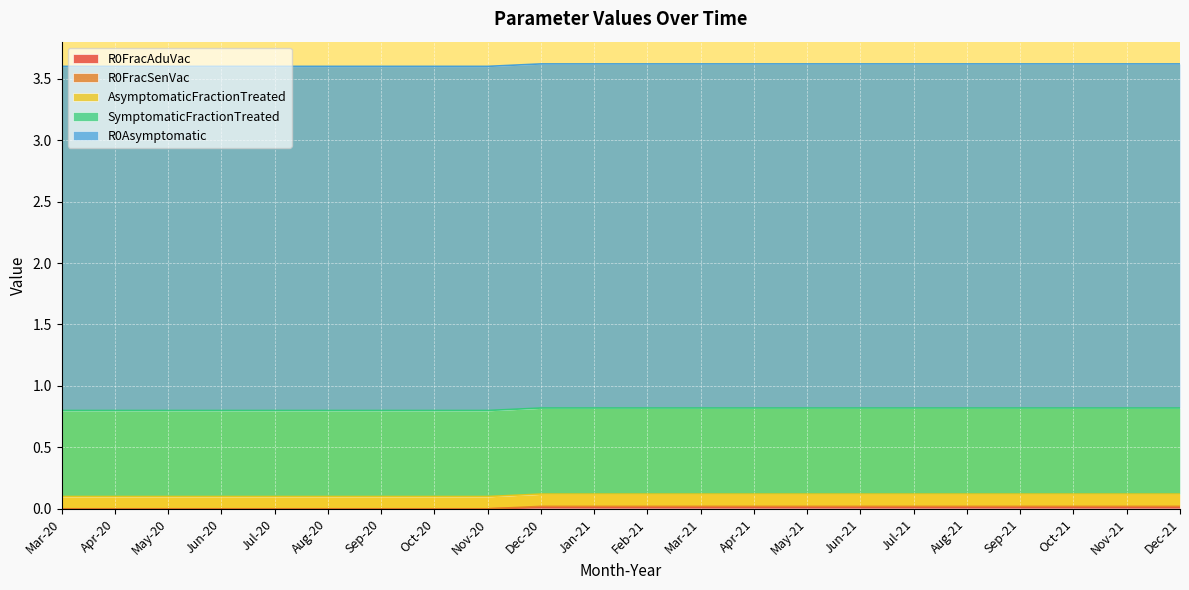

True or false: AsymptomaticFractionTreated and SymptomaticFractionTreated cross at least once.

False